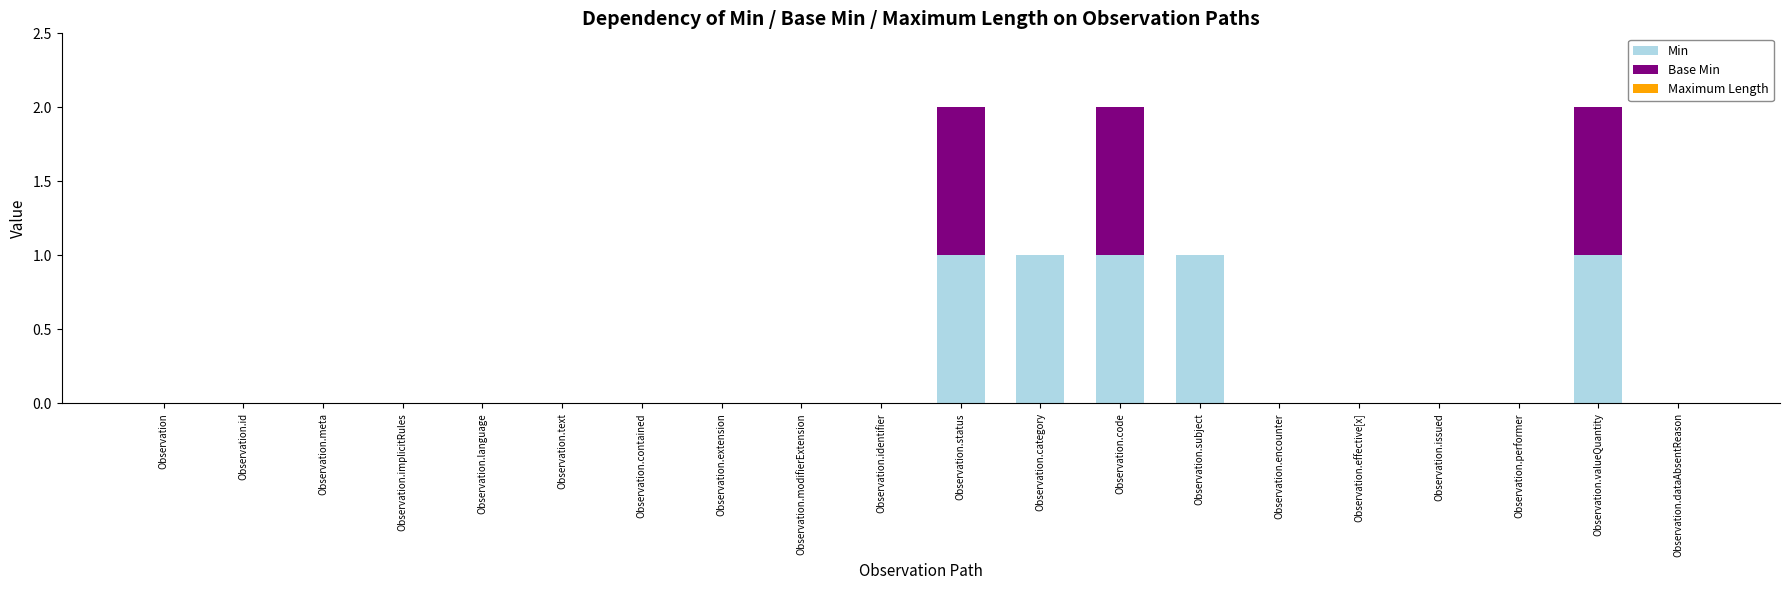

The value of Min at Observation.code is 1. True or false?

True